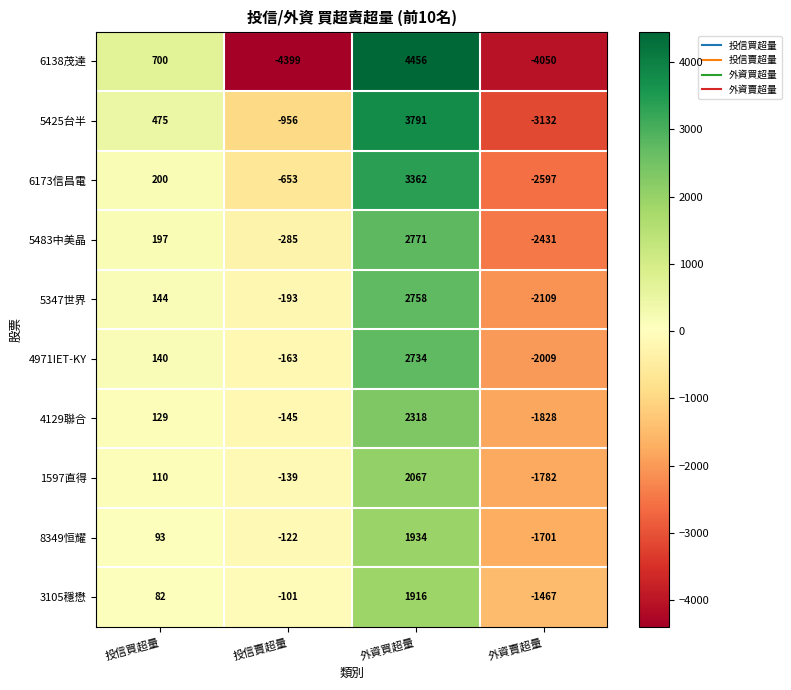

What is the maximum value shown in the chart?

4456